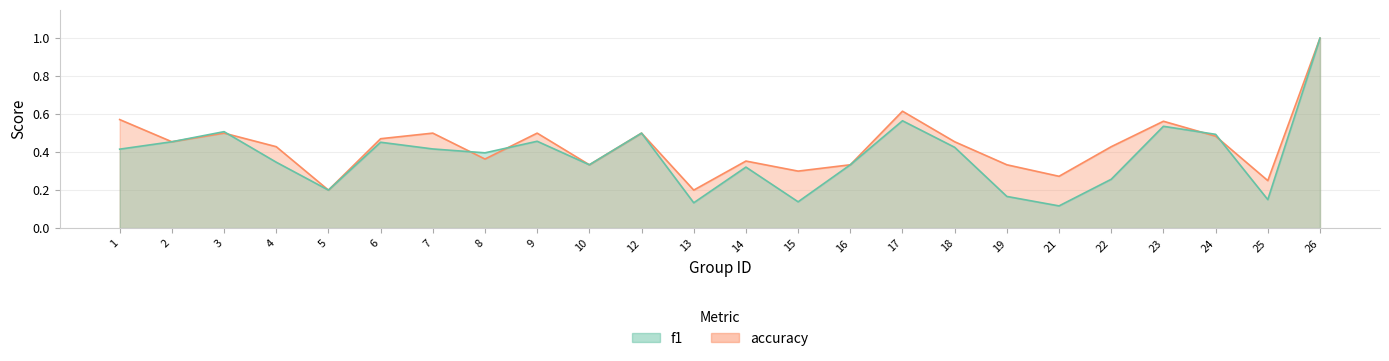

Reading right to left, extract all data points from this chart.

f1: 26=1.0	25=0.2	24=0.5	23=0.5	22=0.3	21=0.1	19=0.2	18=0.4	17=0.6	16=0.3	15=0.1	14=0.3	13=0.1	12=0.5	10=0.3	9=0.5	8=0.4	7=0.4	6=0.5	5=0.2	4=0.3	3=0.5	2=0.5	1=0.4
accuracy: 26=1.0	25=0.2	24=0.5	23=0.6	22=0.4	21=0.3	19=0.3	18=0.5	17=0.6	16=0.3	15=0.3	14=0.4	13=0.2	12=0.5	10=0.3	9=0.5	8=0.4	7=0.5	6=0.5	5=0.2	4=0.4	3=0.5	2=0.5	1=0.6